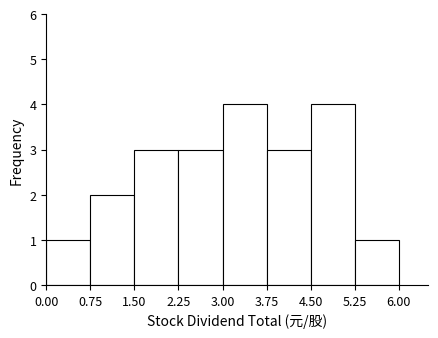

Reading left to right, list every bar in this chart as the range it spans on the x-axis followed by its height. The values are not printed on the chart, so give them approximately, as read against the axis.

0.00 to 0.75: 1
0.75 to 1.50: 2
1.50 to 2.25: 3
2.25 to 3.00: 3
3.00 to 3.75: 4
3.75 to 4.50: 3
4.50 to 5.25: 4
5.25 to 6.00: 1